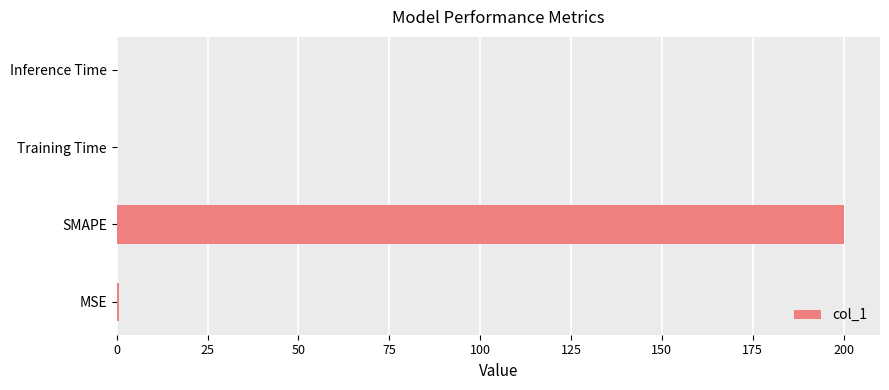

How many series are shown in this chart?

1